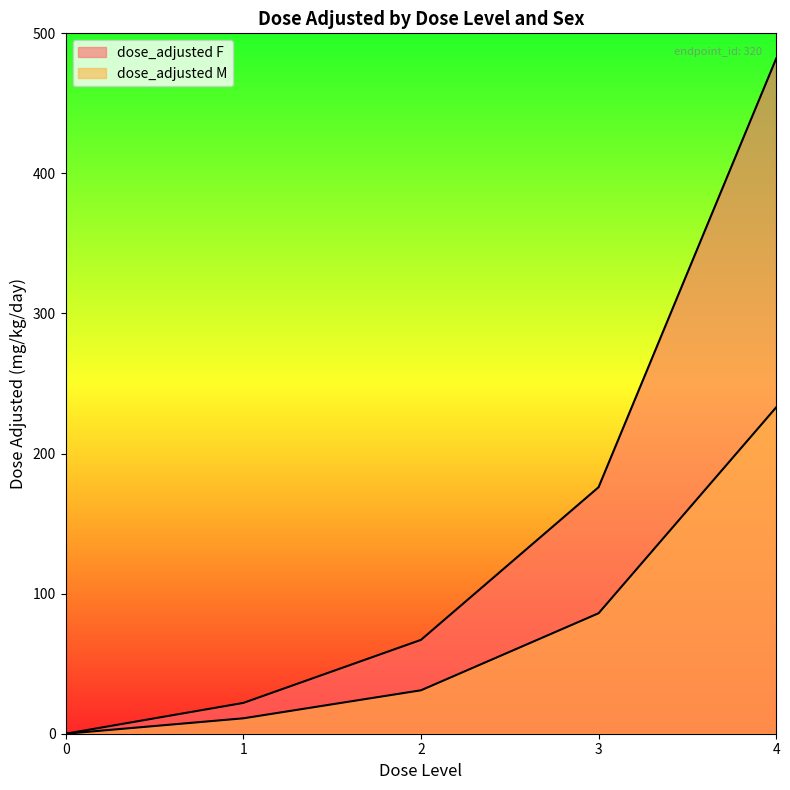

At how many categories does at least one series exceed 61?

3